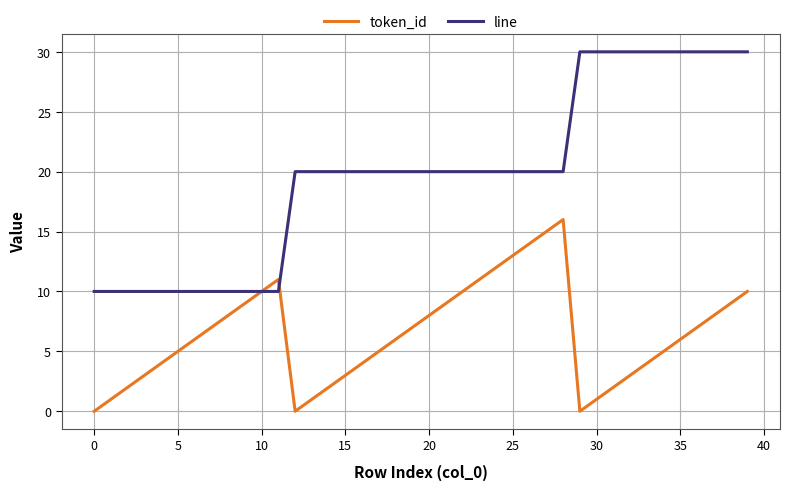

Does the chart have visible grid lines?

Yes